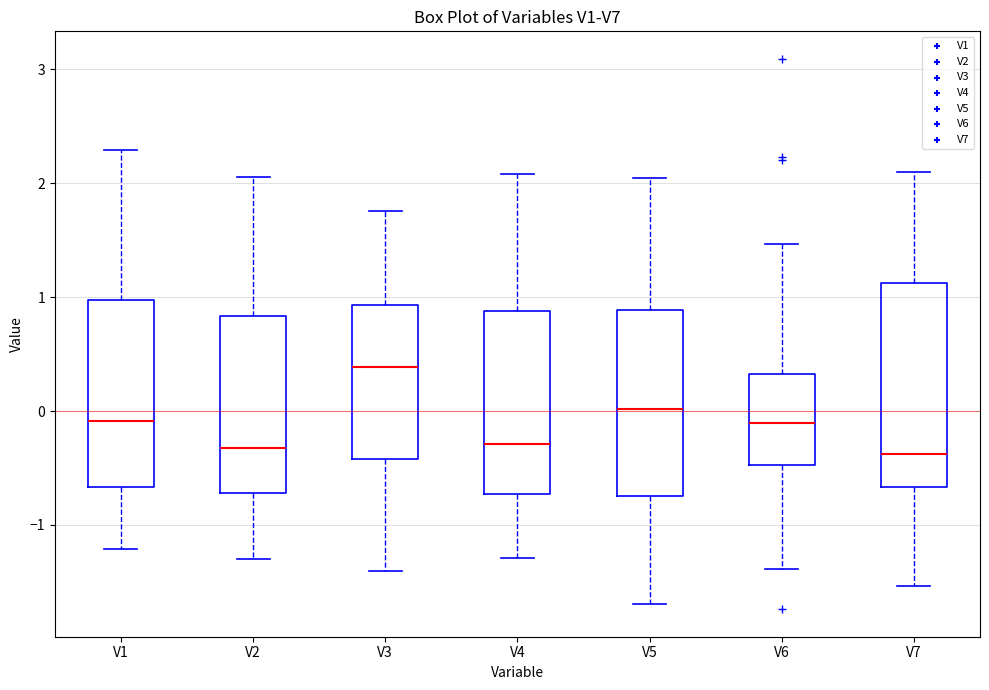

Where does the upper whisker of the box for V6 end on the y-axis? The values are not printed on the chart, so give them approximately, as read against the axis.

1.5